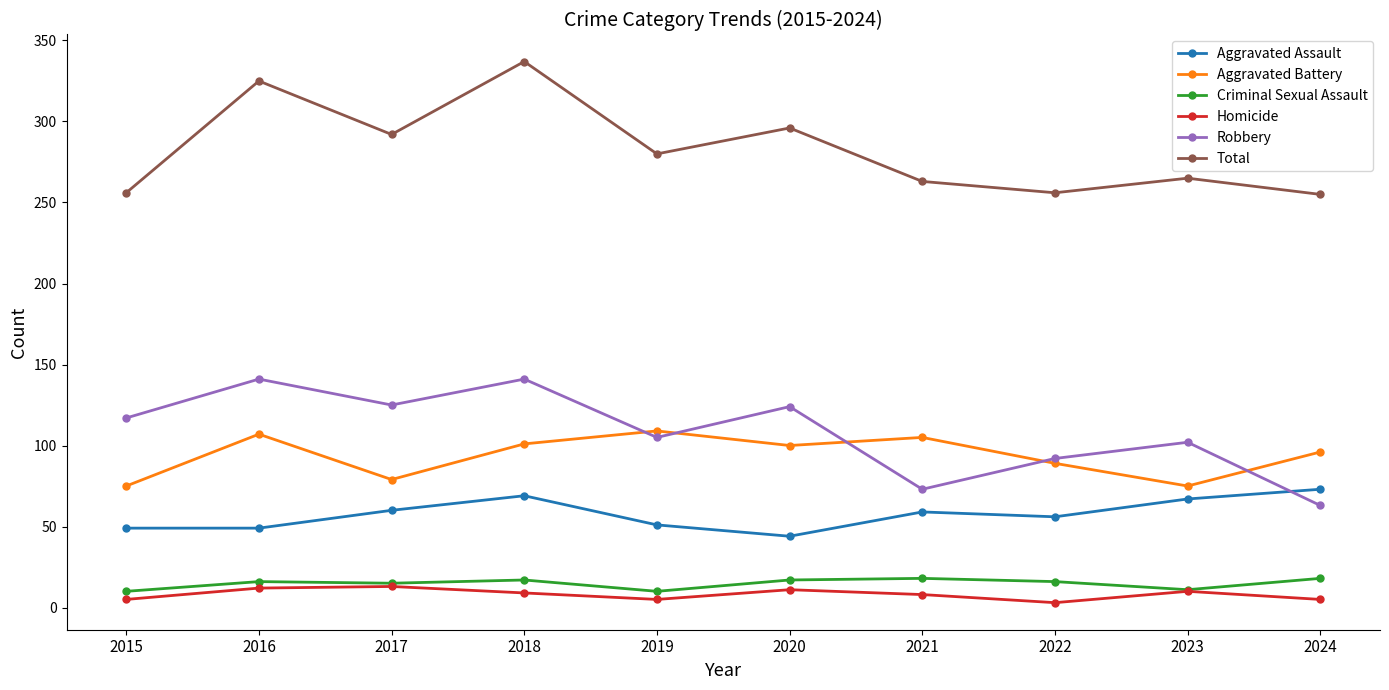

What is the lowest value of the Total series?

255